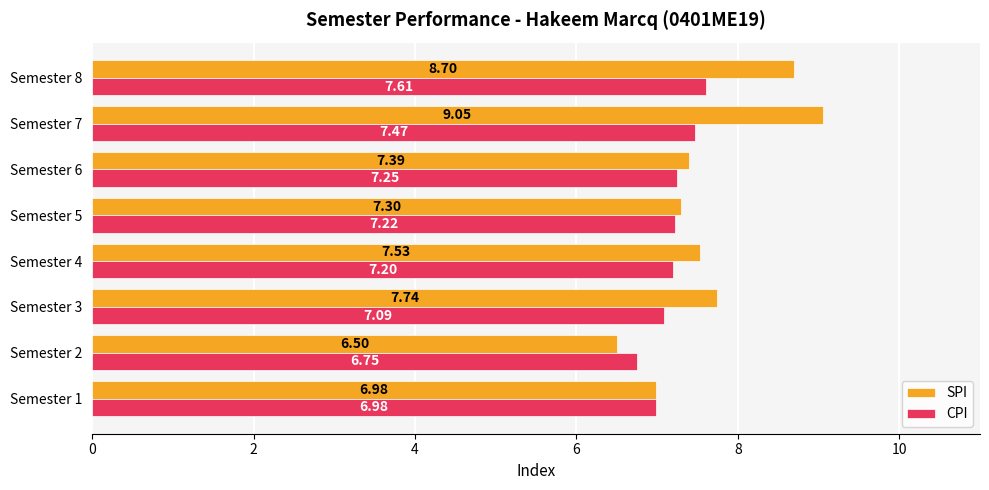

List the labels in order of SPI value, smallest first.

Semester 2, Semester 1, Semester 5, Semester 6, Semester 4, Semester 3, Semester 8, Semester 7